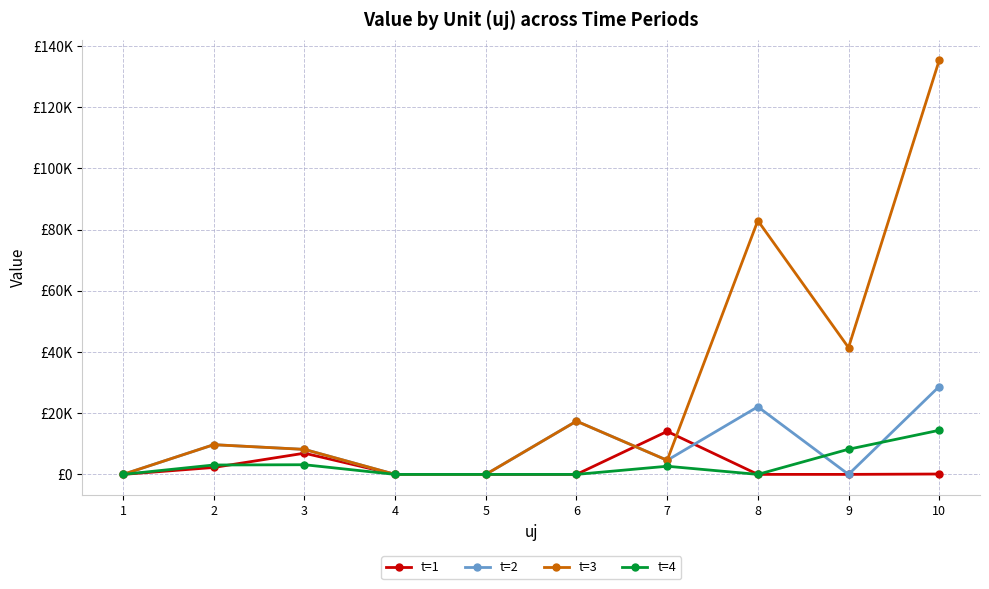

What are all the series names shown in the legend?

t=1, t=2, t=3, t=4